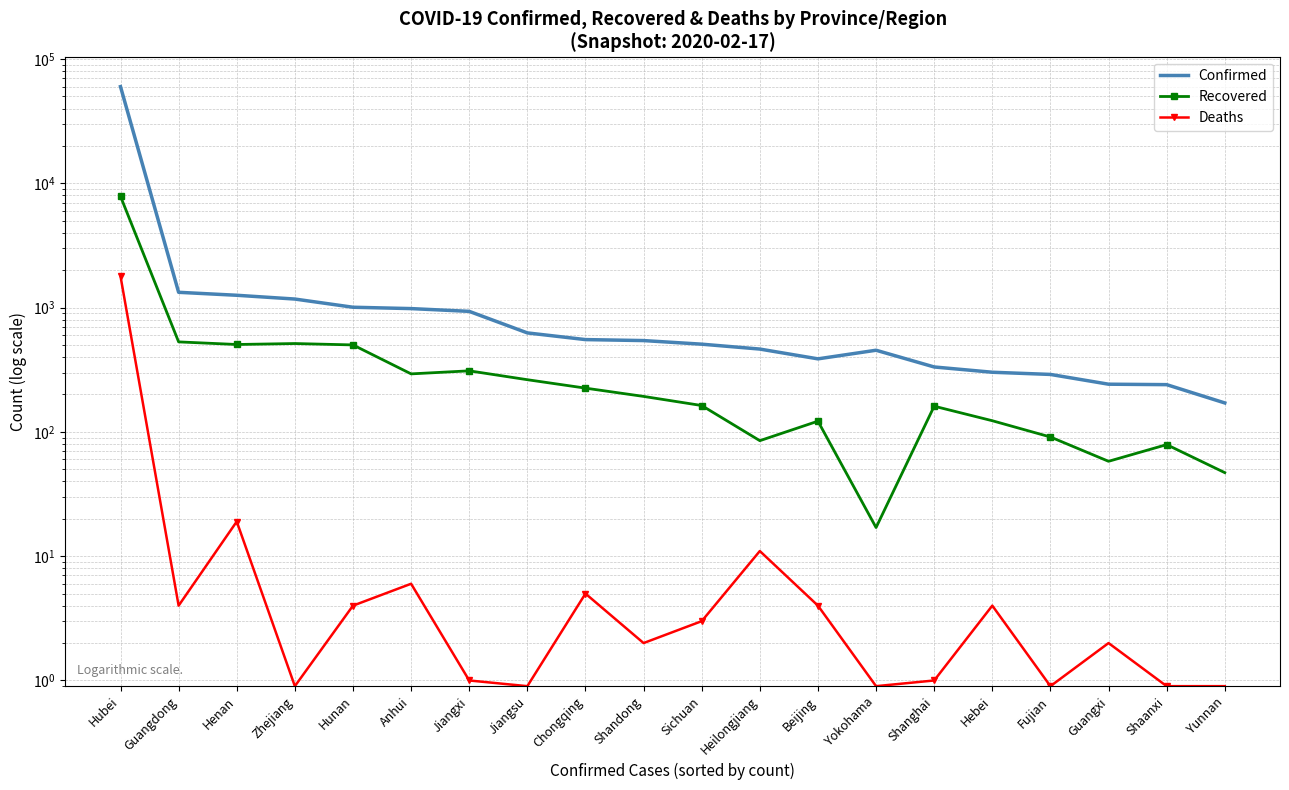

List the labels in order of Deaths value, largest first.

Hubei, Henan, Heilongjiang, Anhui, Chongqing, Guangdong, Hunan, Beijing, Hebei, Sichuan, Shandong, Guangxi, Jiangxi, Shanghai, Zhejiang, Jiangsu, Yokohama, Fujian, Shaanxi, Yunnan